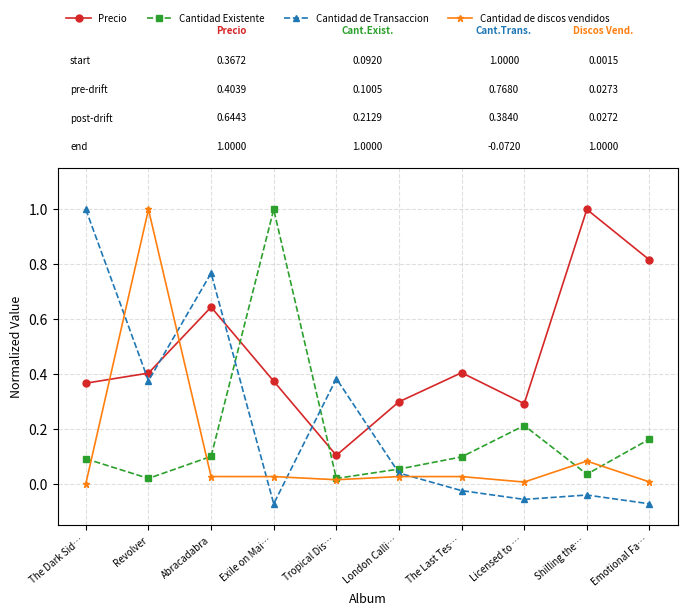

Is it true that Cantidad de Transaccion equals -0.0 at Shilling the…?

True